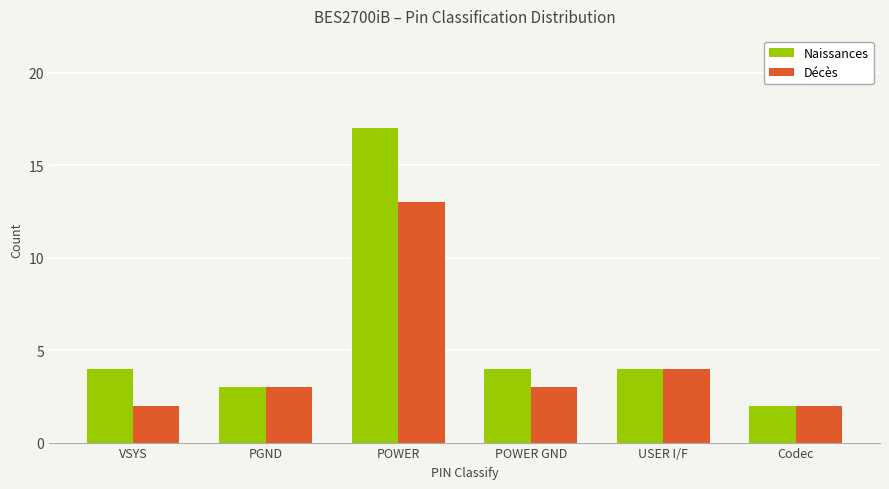

What is the value of the Naissances bar at the 3rd from the left?

17